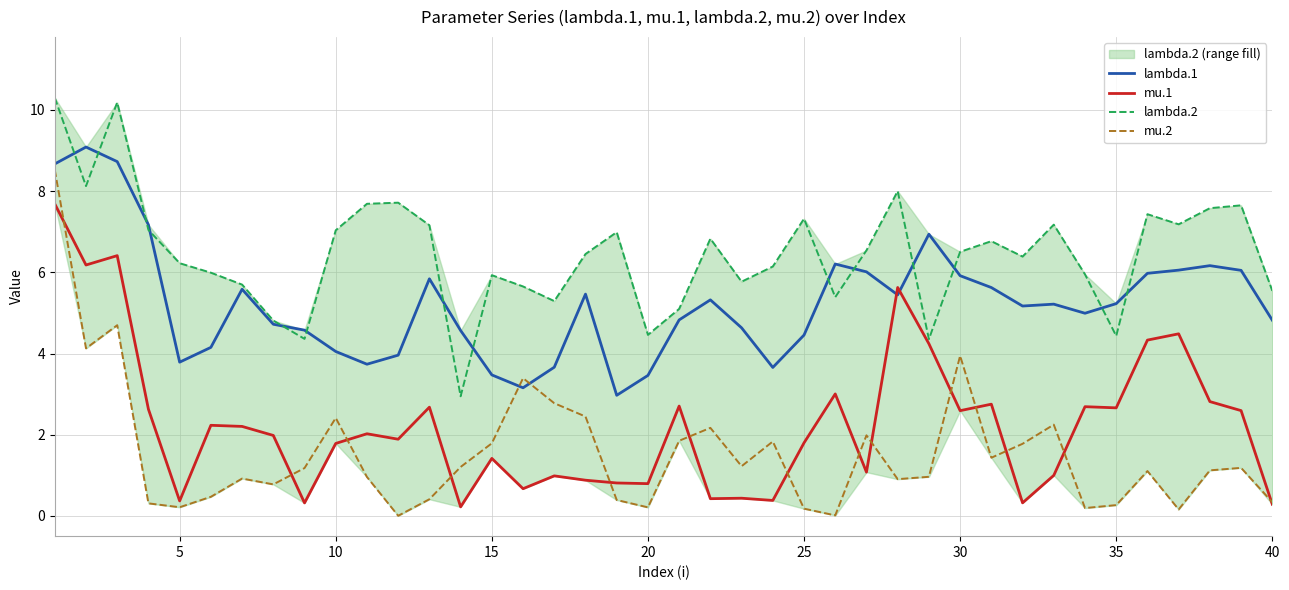

True or false: mu.1 and mu.2 cross at least once.

True